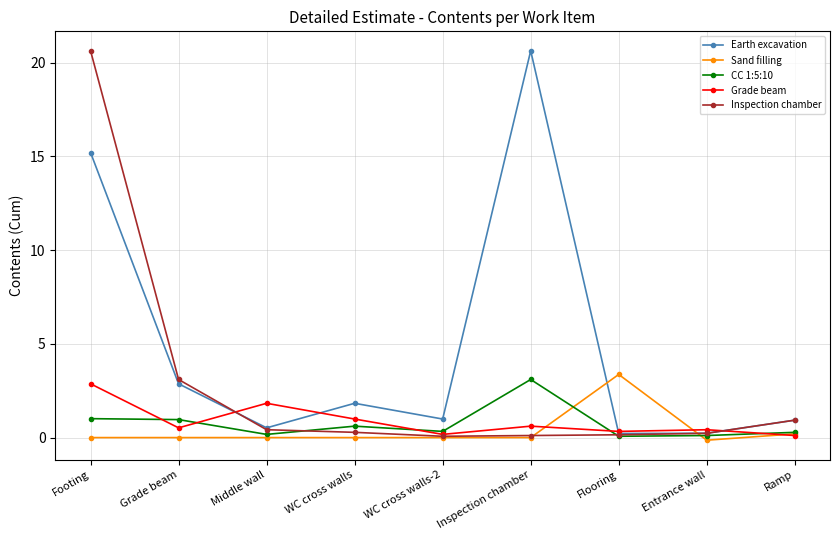

Rank the series at Footing from highest to lowest value.

Inspection chamber, Earth excavation, Grade beam, CC 1:5:10, Sand filling